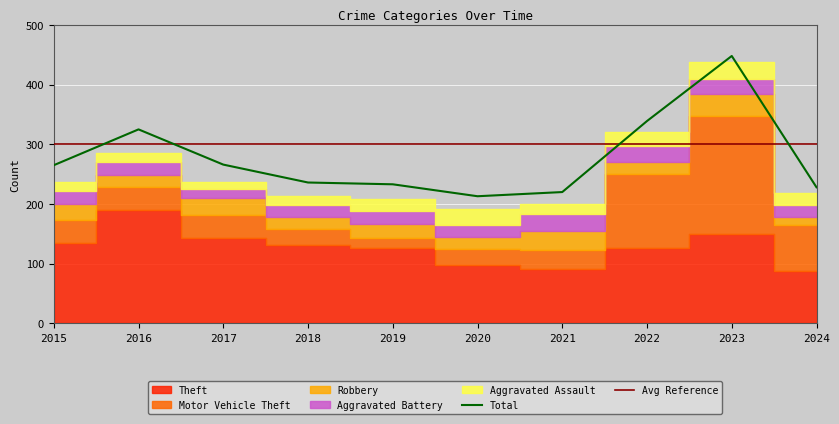

At which category does the chart reach its minimum across all series?

2017